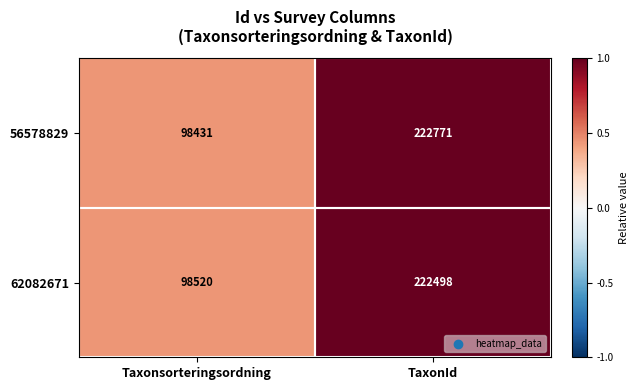

What is the spread (max minus min) of values at TaxonId?

273